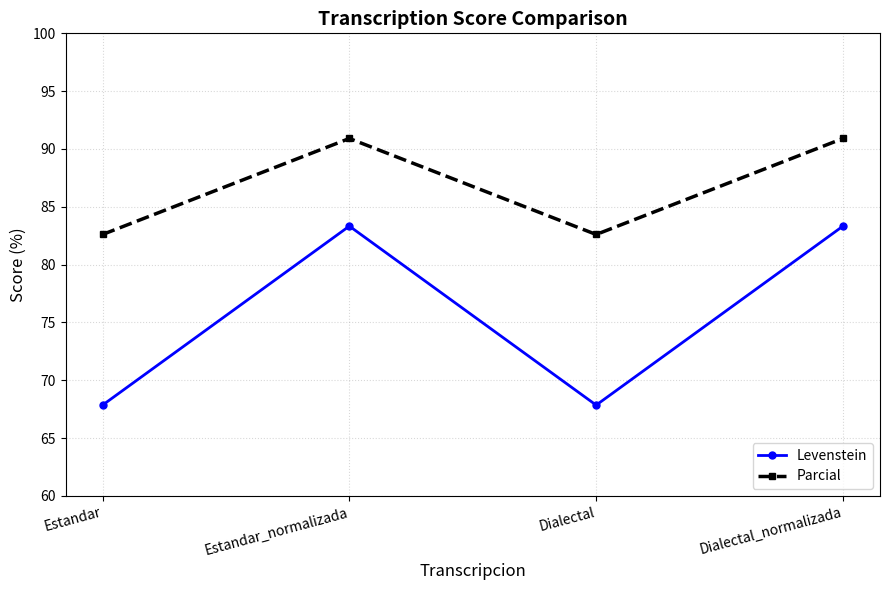

How many series are shown in this chart?

2